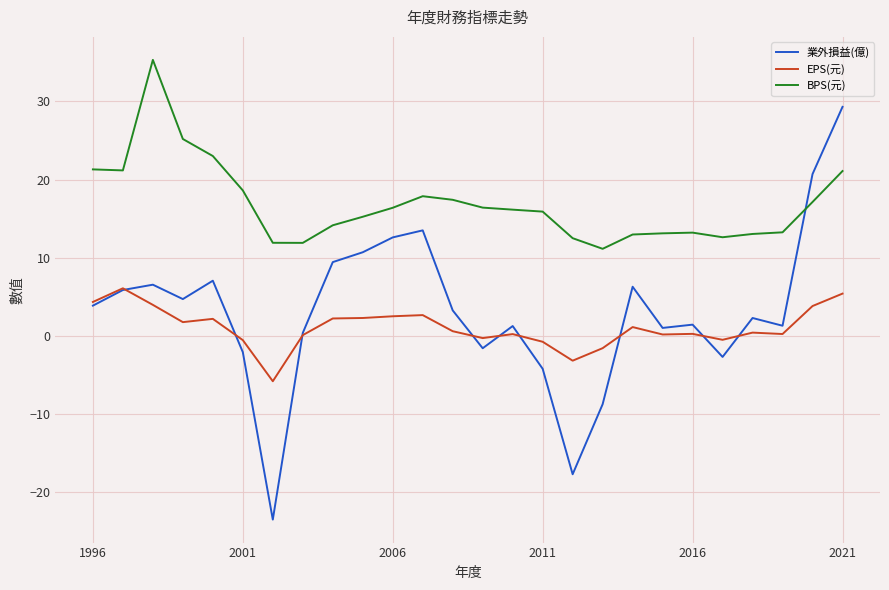

True or false: 業外損益(億) and EPS(元) intersect in this chart.

True